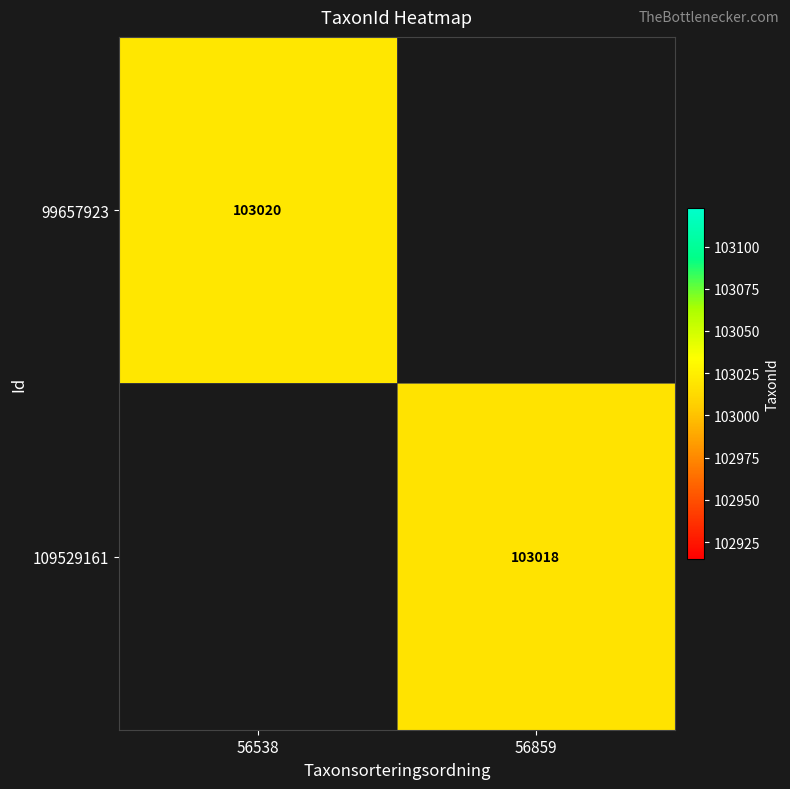

The value of 109529161 at 56859 is 143798.3. True or false?

False